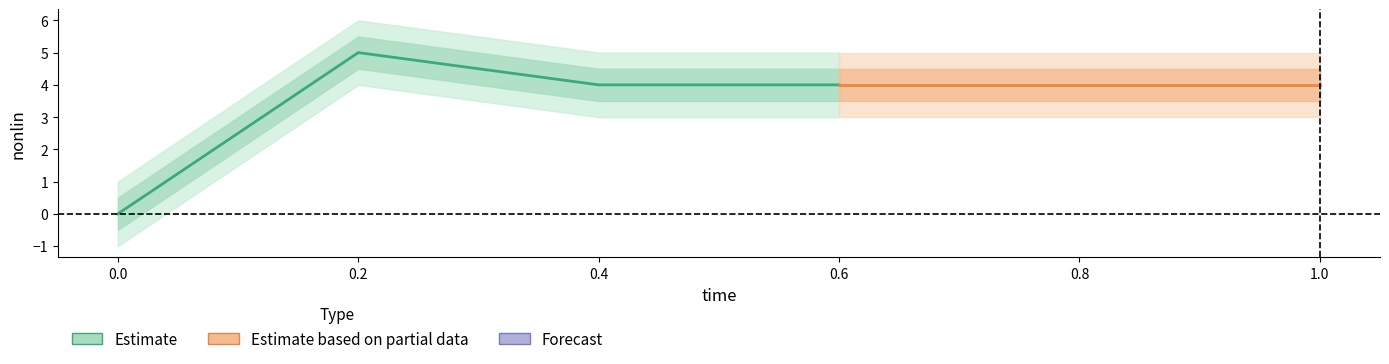

Does the chart have visible grid lines?

No